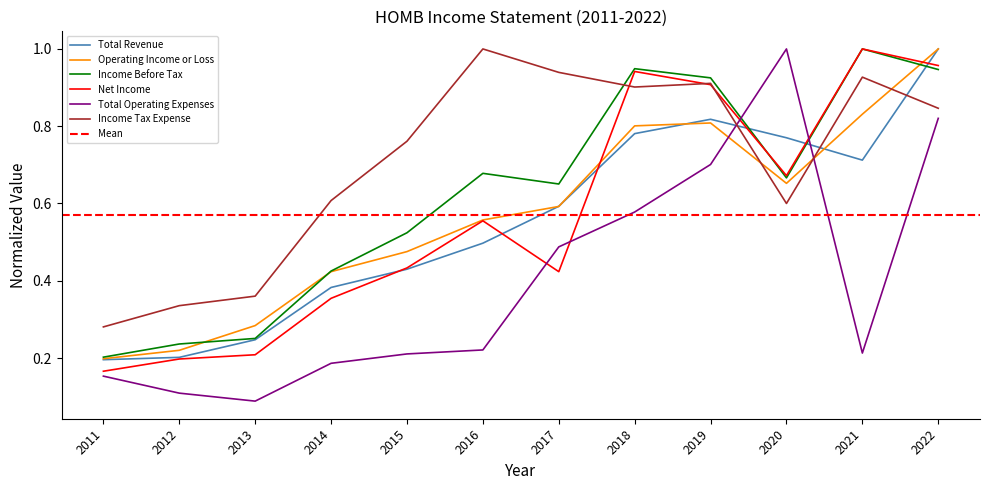

Between 2018 and 2022, which series saw the biggest shift?

Total Operating Expenses